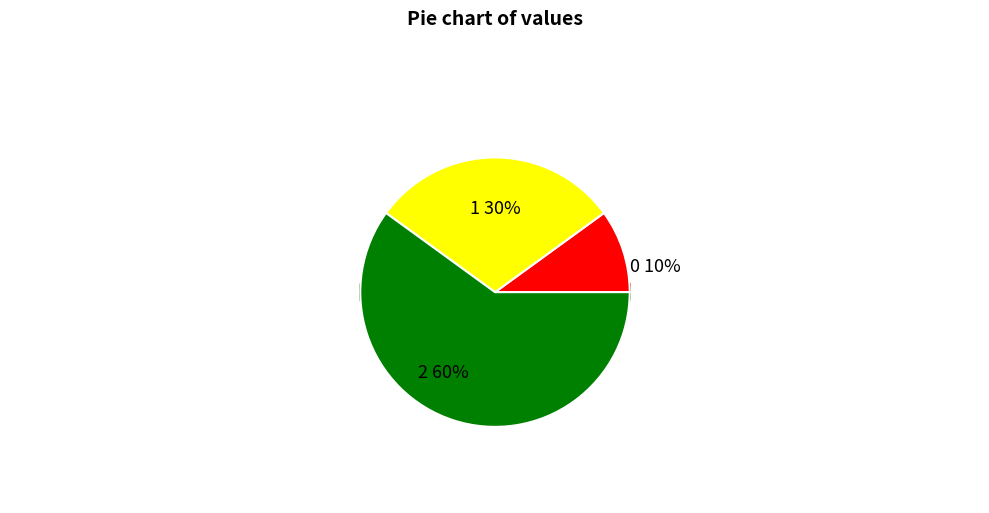

Which category has the biggest portion of the pie?

2